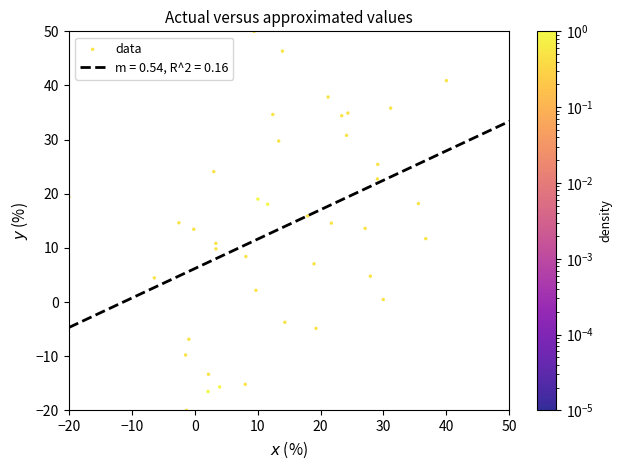

What is the range of X values (max minus min)?

60.0